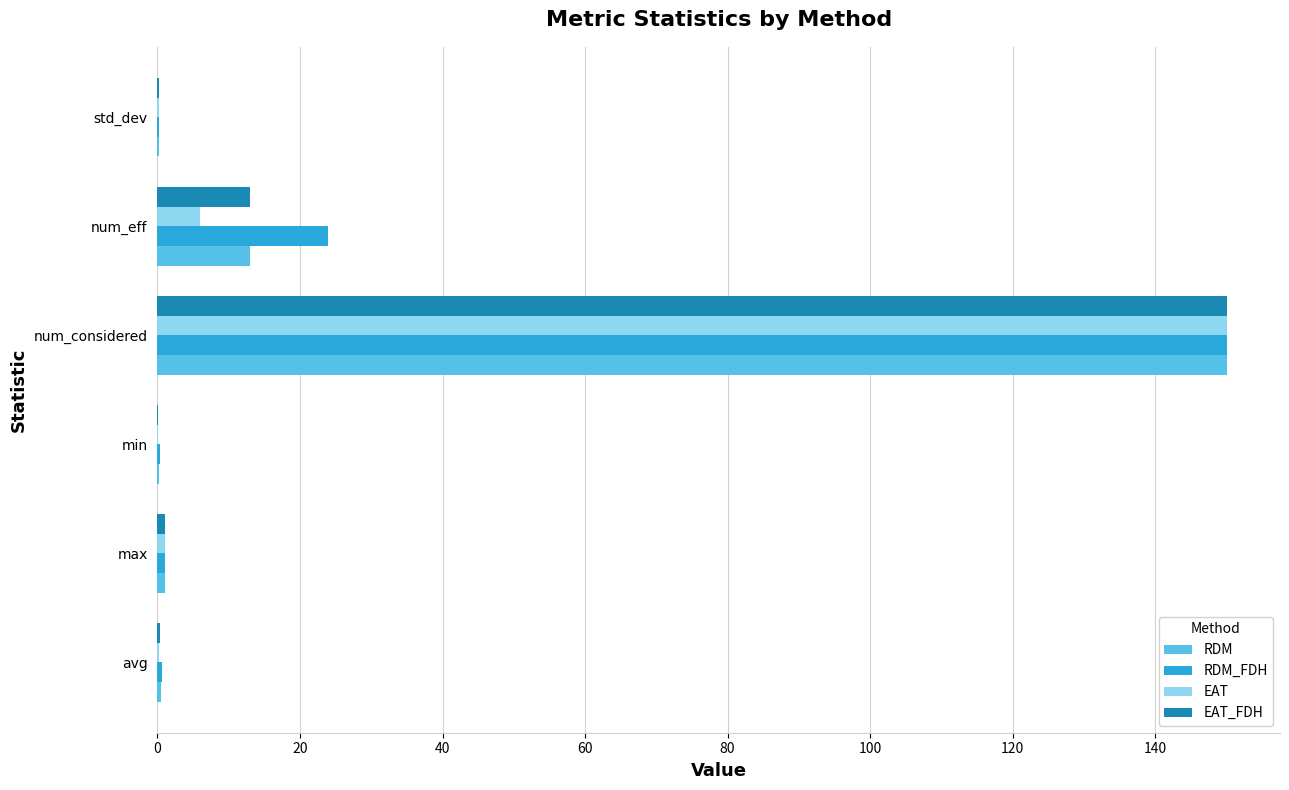

Between avg and num_considered, which series saw the biggest shift?

EAT